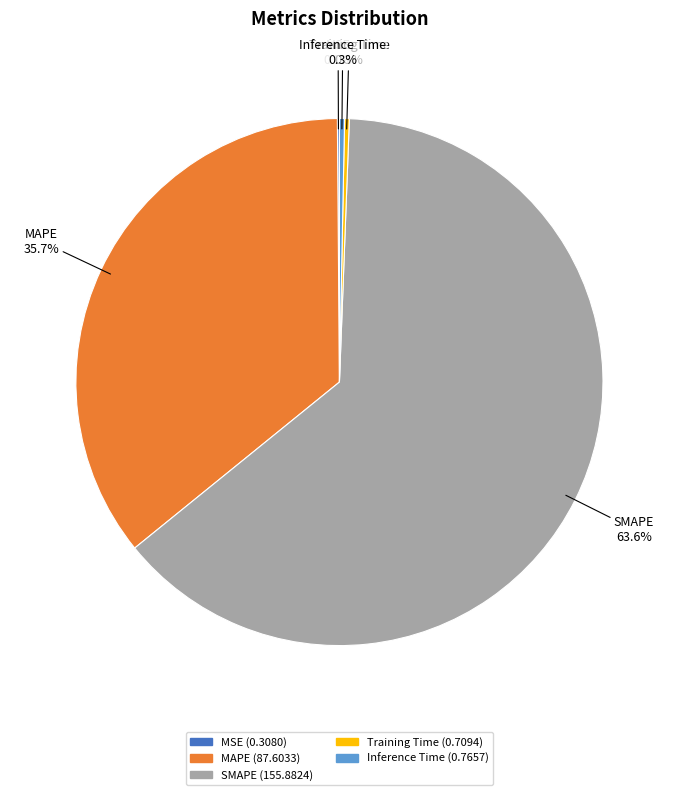

Between MAPE and Inference Time, which is larger?

MAPE